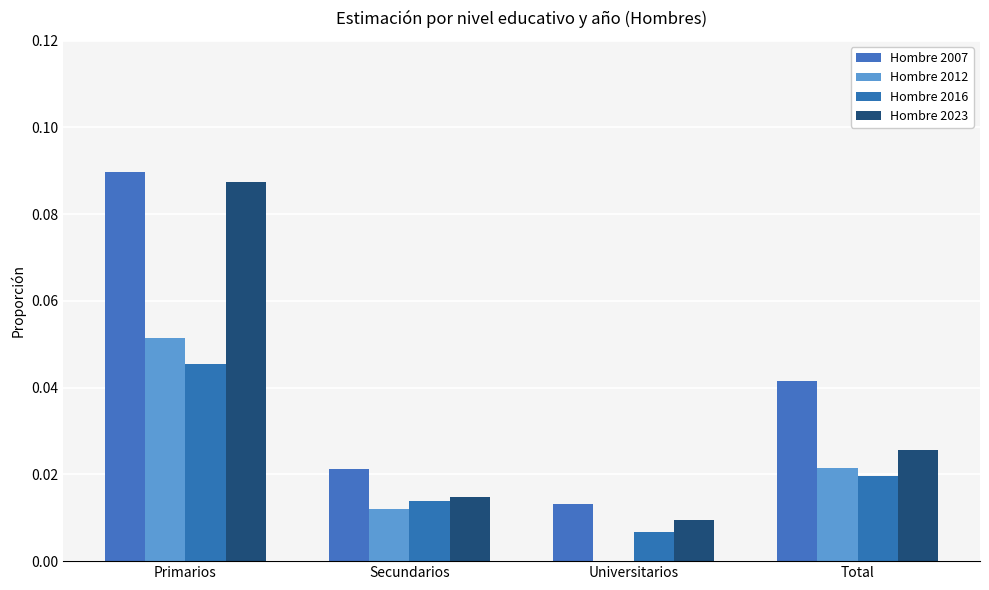

Which label corresponds to the smallest value in the chart?

Universitarios